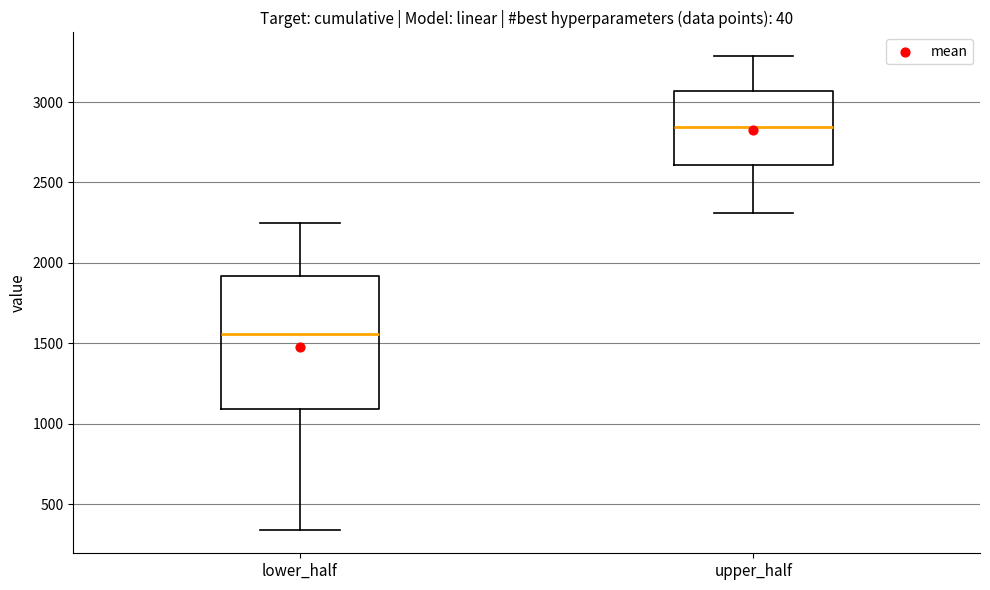

Reading left to right, transcribe this box plot: for each box, give where its median line is, the range the box spans, and where its two whiskers end, as read against the y-axis. The values are not printed on the chart, so give them approximately, as read against the axis.

lower_half: median 1550, box 1100 to 1900, whiskers 350 to 2250
upper_half: median 2850, box 2600 to 3050, whiskers 2300 to 3300